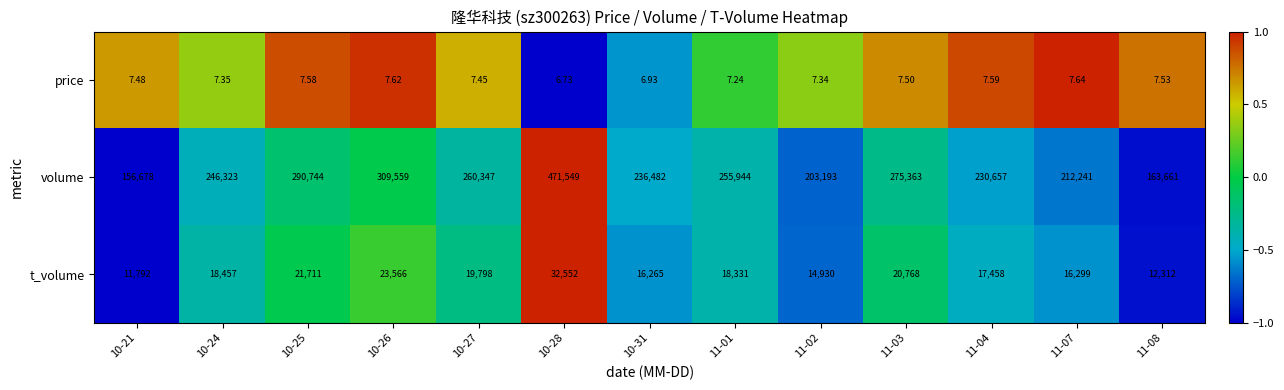

What is the total value across all series at 11-02?

218130.3